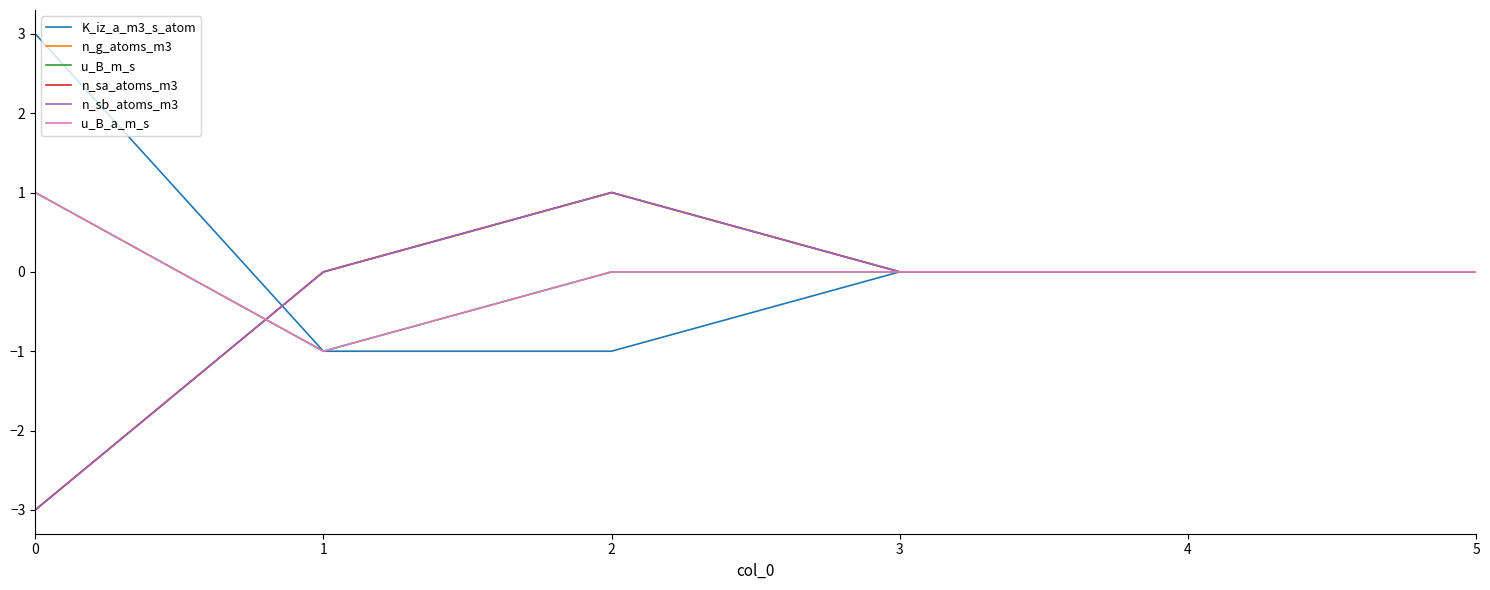

What is the highest value of the n_g_atoms_m3 series?

1